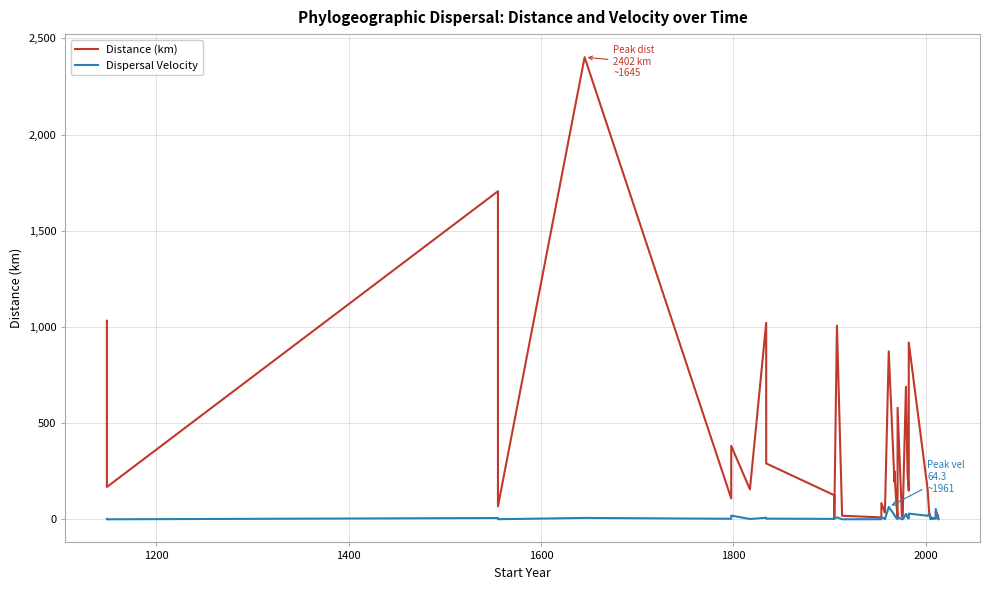

Where does the Dispersal Velocity series first go above 4?

1400